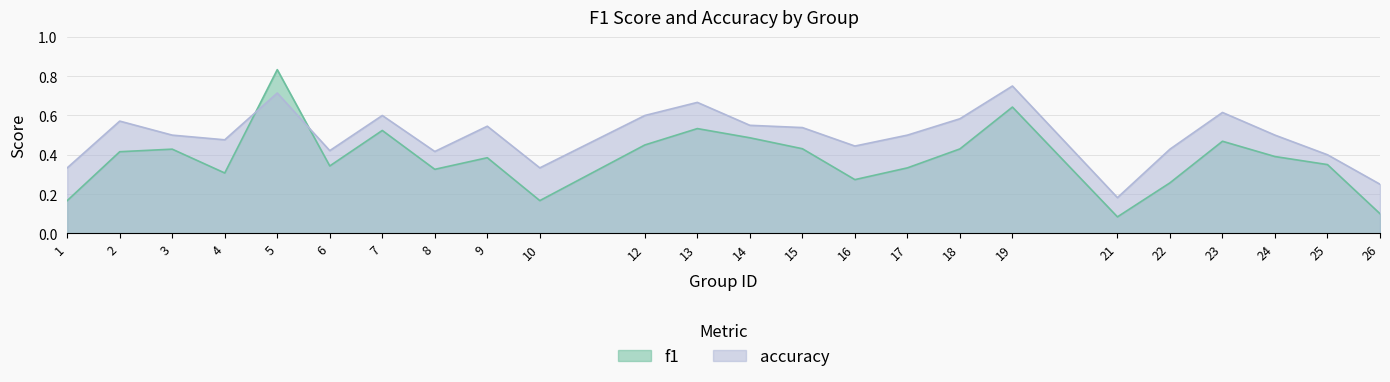

Reading right to left, list all the values displayed in this chart.

f1: 0.1	0.3	0.4	0.5	0.3	0.1	0.6	0.4	0.3	0.3	0.4	0.5	0.5	0.5	0.2	0.4	0.3	0.5	0.3	0.8	0.3	0.4	0.4	0.2
accuracy: 0.2	0.4	0.5	0.6	0.4	0.2	0.8	0.6	0.5	0.4	0.5	0.6	0.7	0.6	0.3	0.5	0.4	0.6	0.4	0.7	0.5	0.5	0.6	0.3